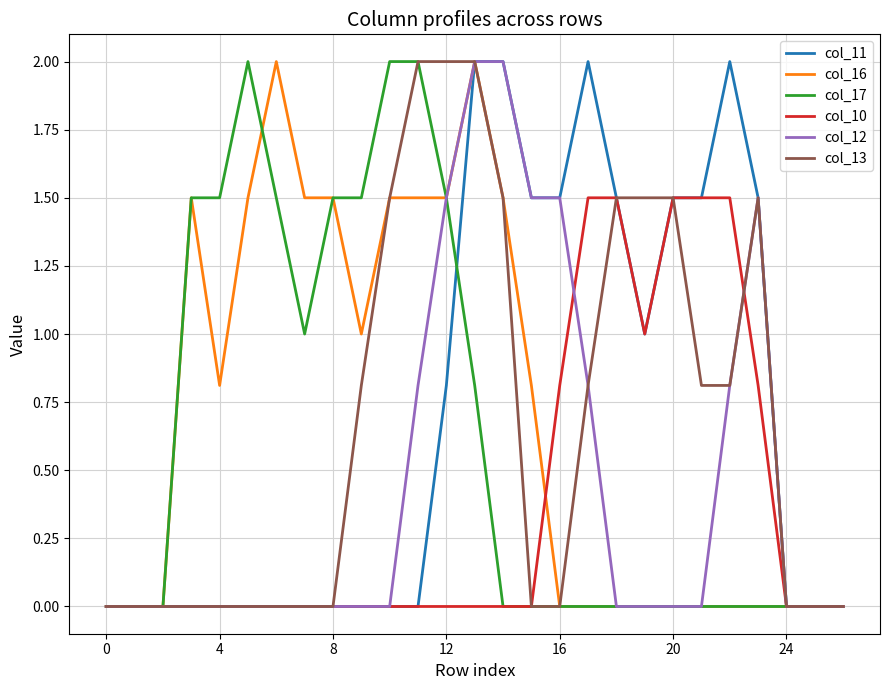

What is the highest value of the col_11 series?

2.0